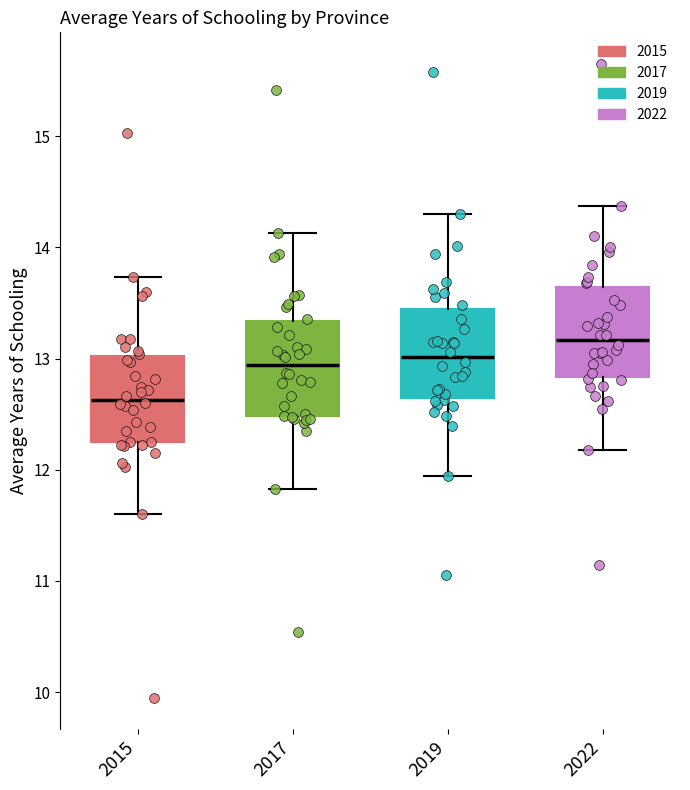

Reading left to right, read every box against the y-axis: the position of its median line, the range the box covers, and the ends of its whiskers. The values are not printed on the chart, so give them approximately, as read against the axis.

2015: median 12.6, box 12.3 to 13.0, whiskers 11.6 to 13.7
2017: median 12.9, box 12.5 to 13.3, whiskers 11.8 to 14.1
2019: median 13.0, box 12.6 to 13.5, whiskers 11.9 to 14.3
2022: median 13.2, box 12.8 to 13.6, whiskers 12.2 to 14.4